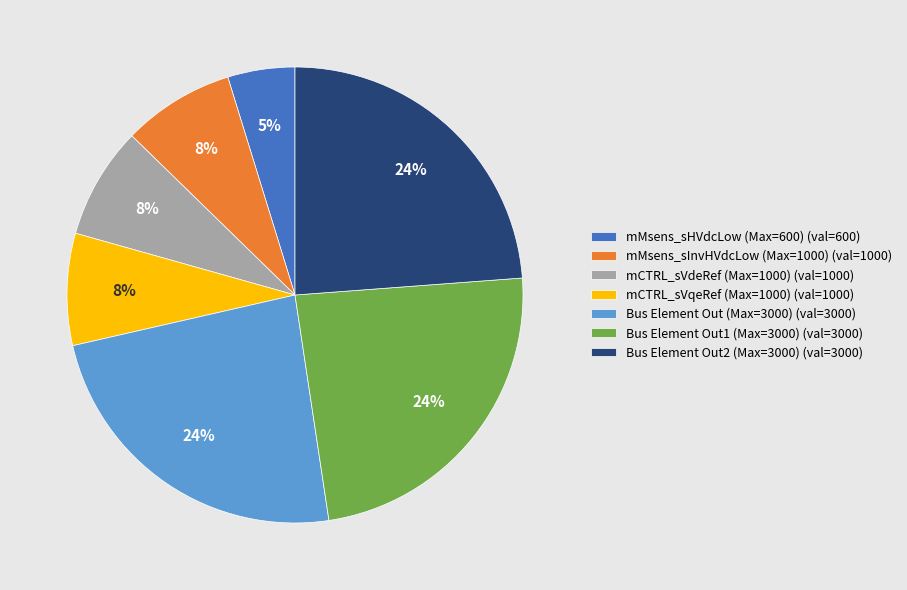

True or false: mCTRL_sVdeRef (Max=1000) accounts for 8% of the total.

True